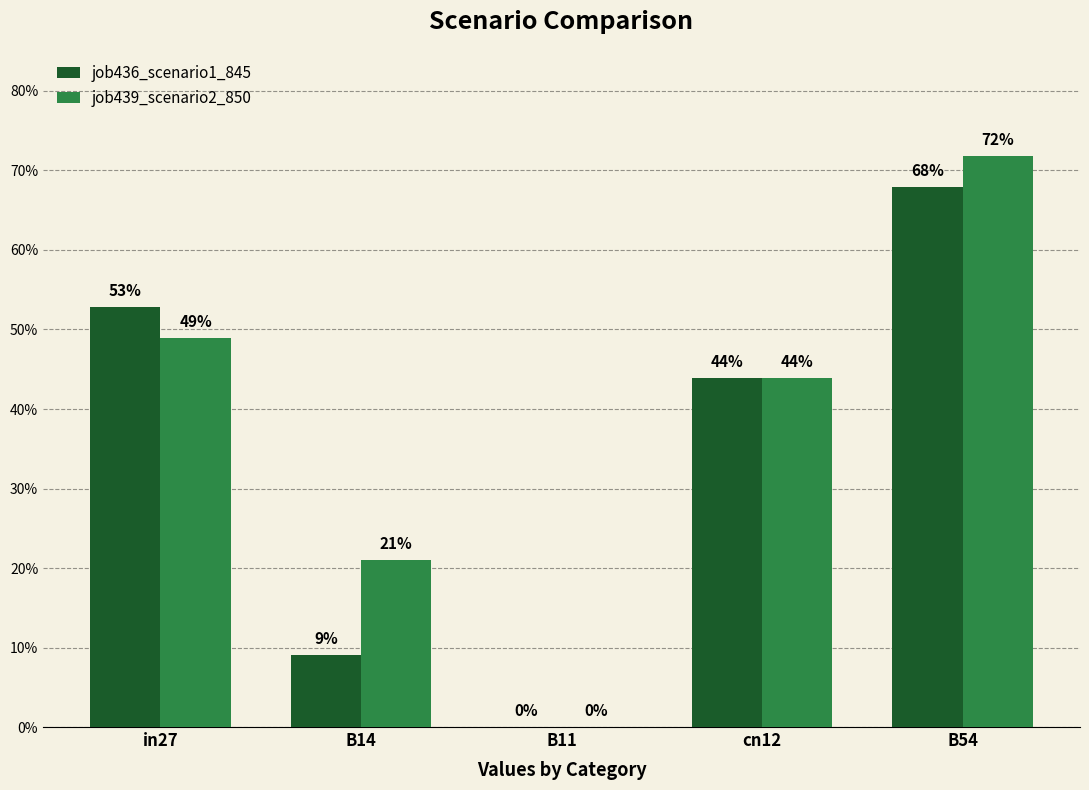

What position from the left is B11?

3